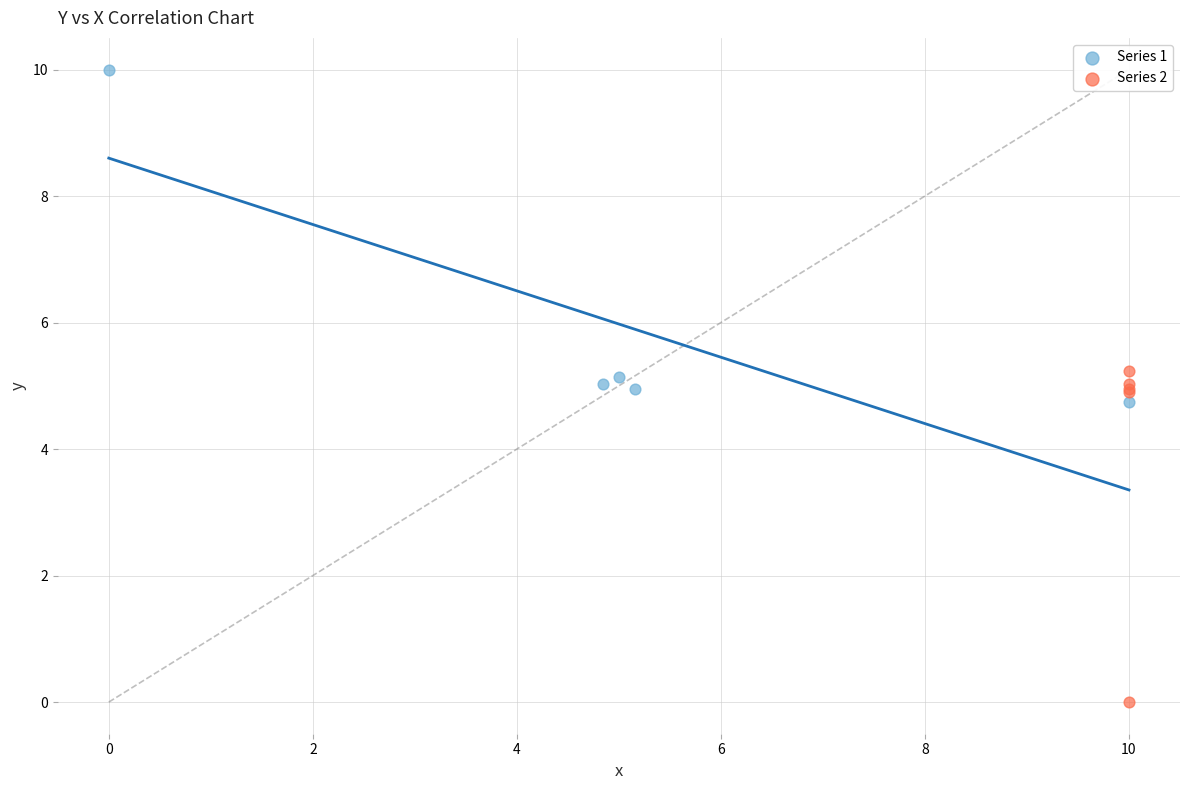

Which series contains the lowest Y value?

Series 2